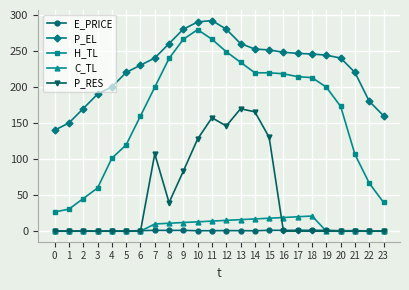

The value of P_RES at 11 is 157.2. True or false?

True